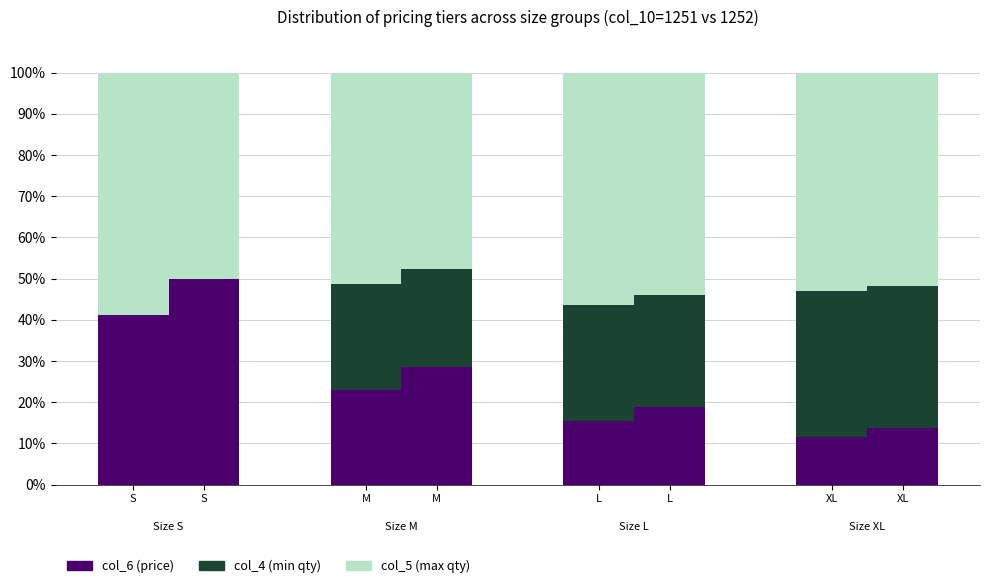

Is it true that col_5 (max qty) equals 30.6 at XL?

False